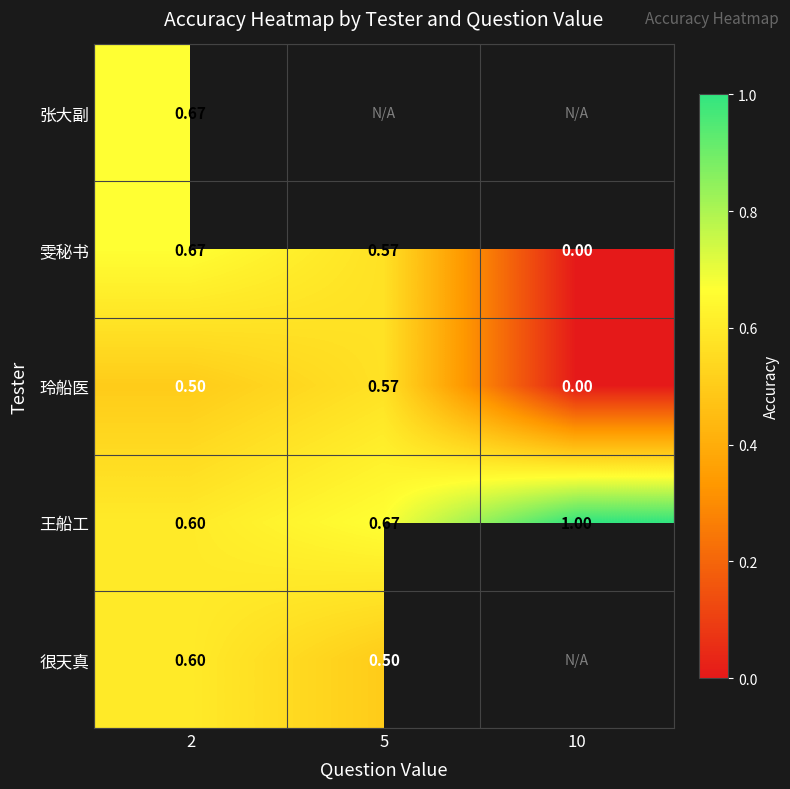

Is the value of 很天真 at 5 greater than the value of 张大副 at 2?

No